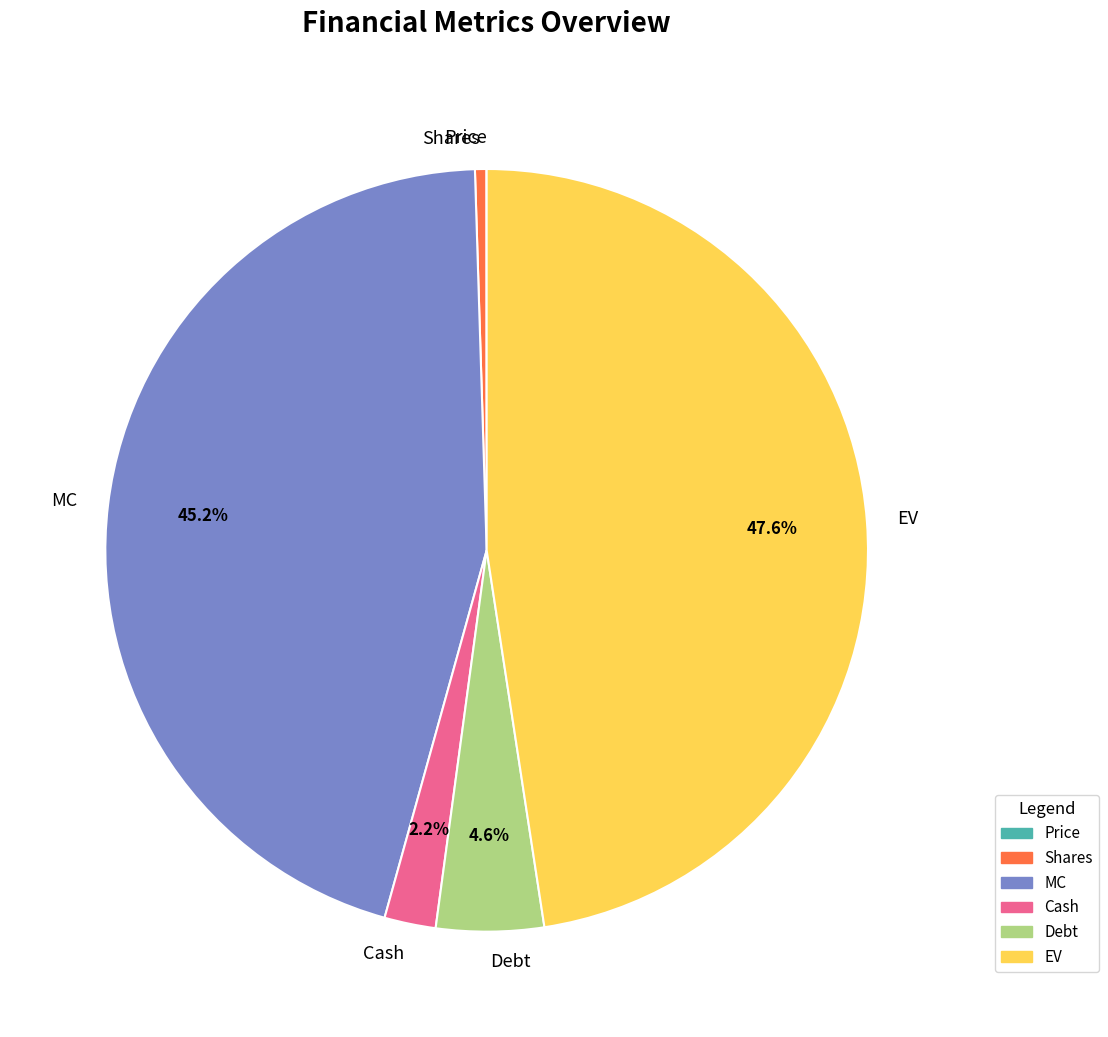

Between Shares and Debt, which is larger?

Debt